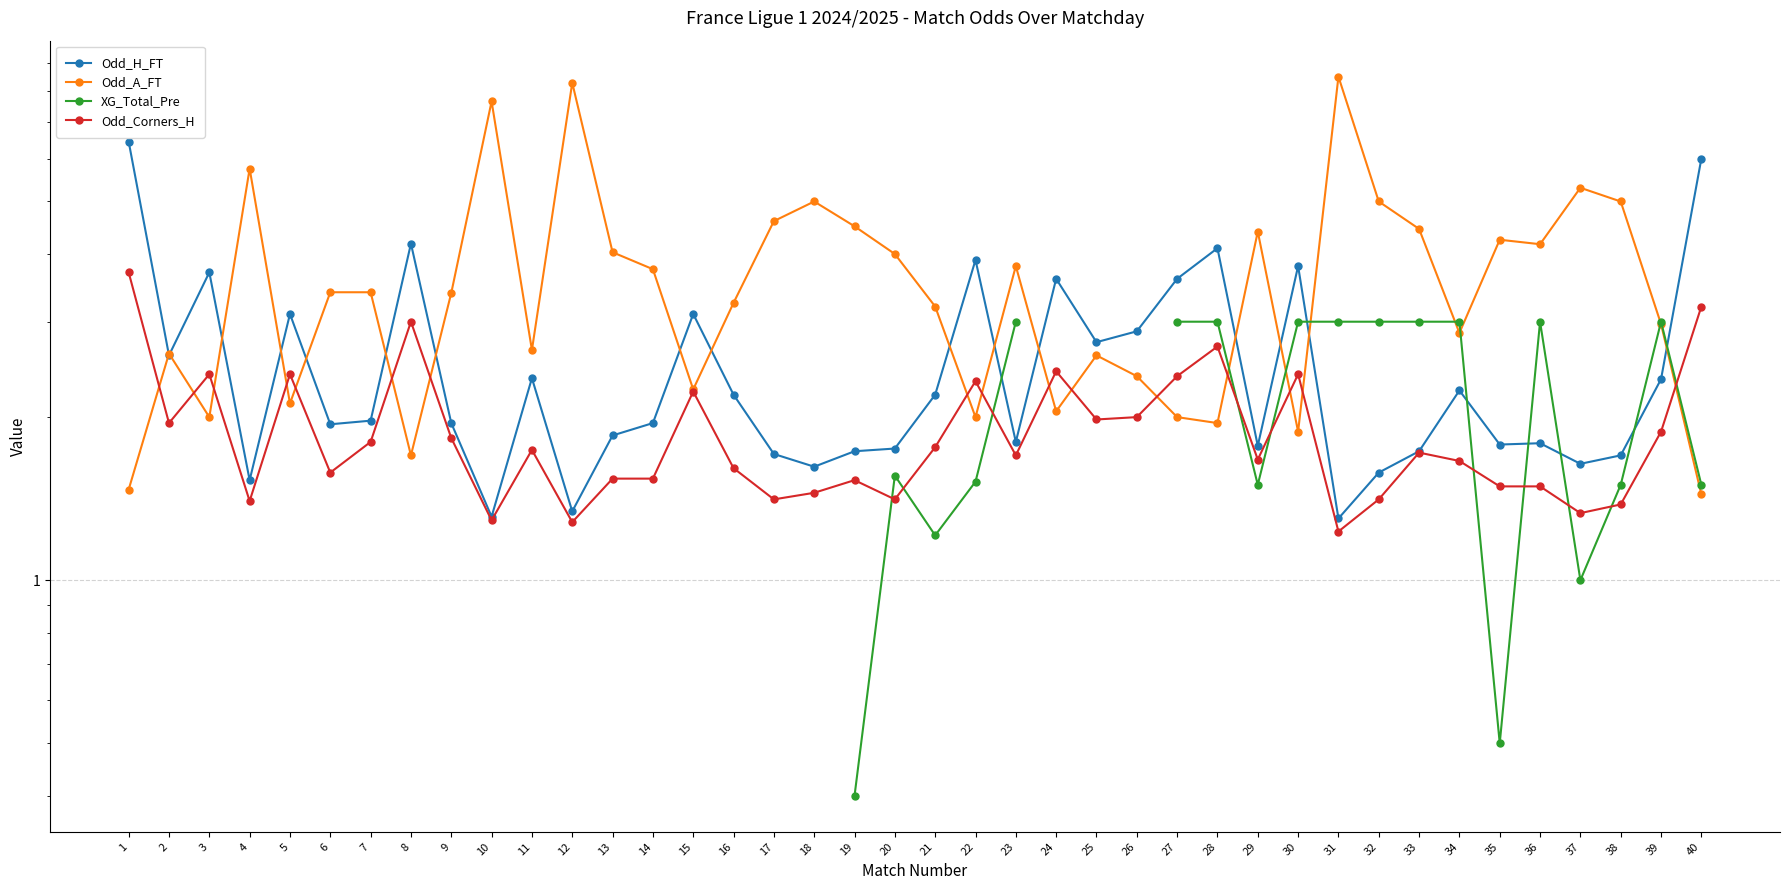

Is this an area chart (filled region under the line)?

No